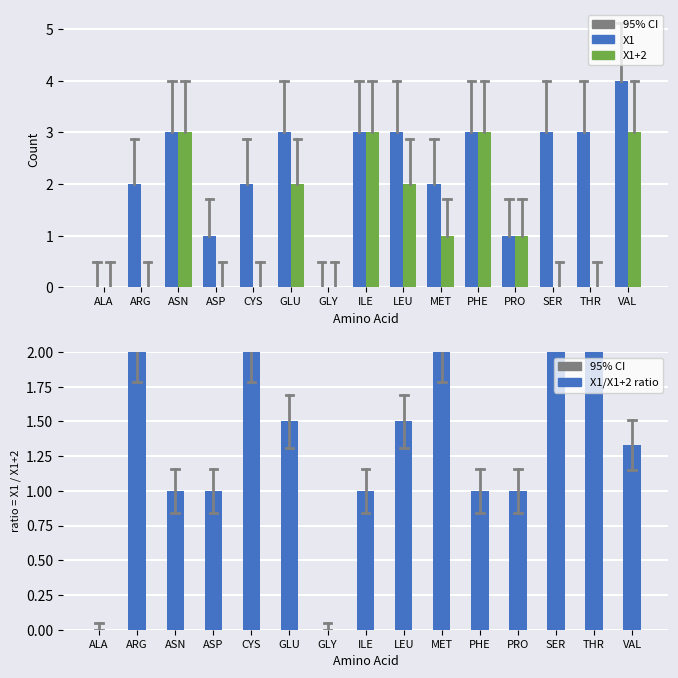

Rank the series by their average value, from highest to lowest.

X1, X1/X1+2 ratio, X1+2